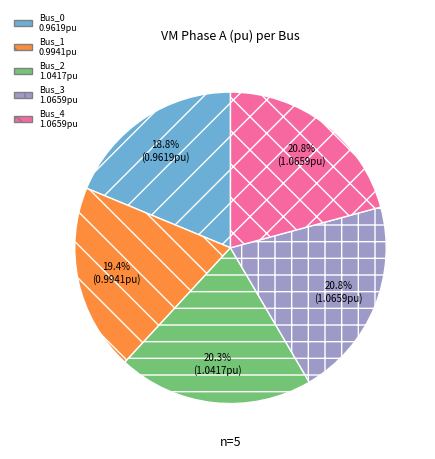

True or false: Bus_2 accounts for 34% of the total.

False